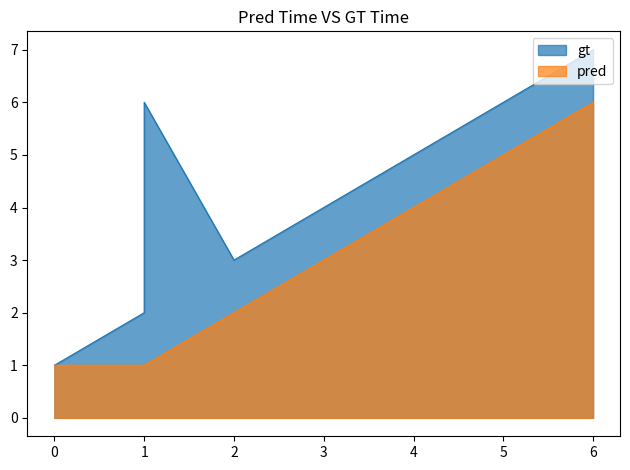

Reading right to left, what are all the values shown in this chart?

gt: 6=7	5=6	4=5	3=4	2=3	1=6	1=2	0=1
pred: 6=6	5=5	4=4	3=3	2=2	1=1	1=1	0=1